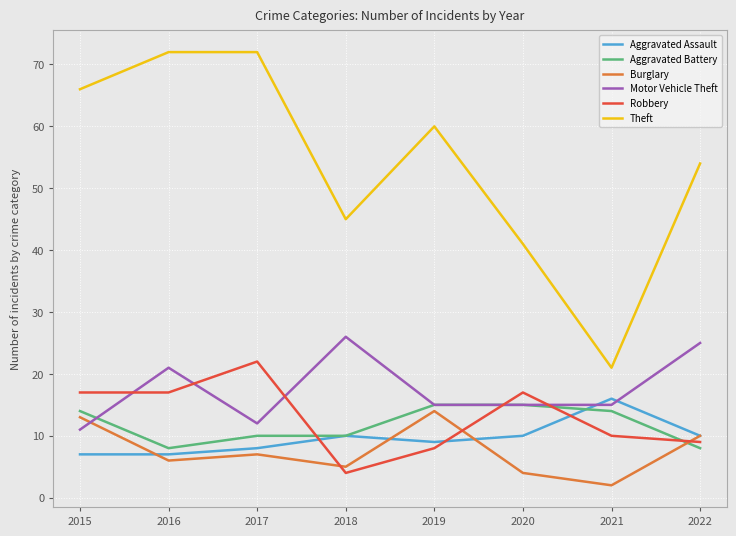

True or false: Aggravated Battery has a value of 10 at 2018.

True